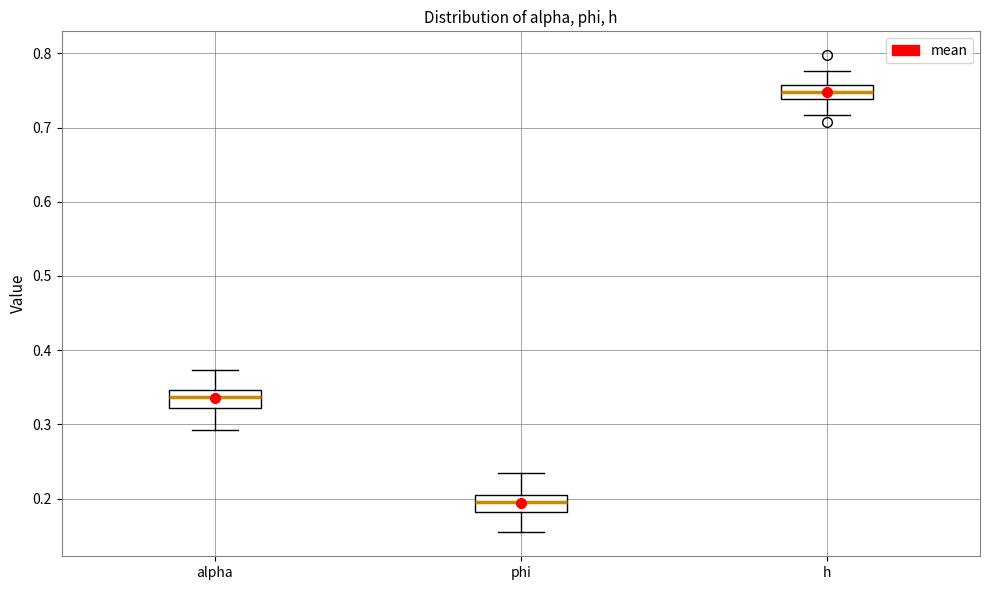

Which box's median line is the highest?

h